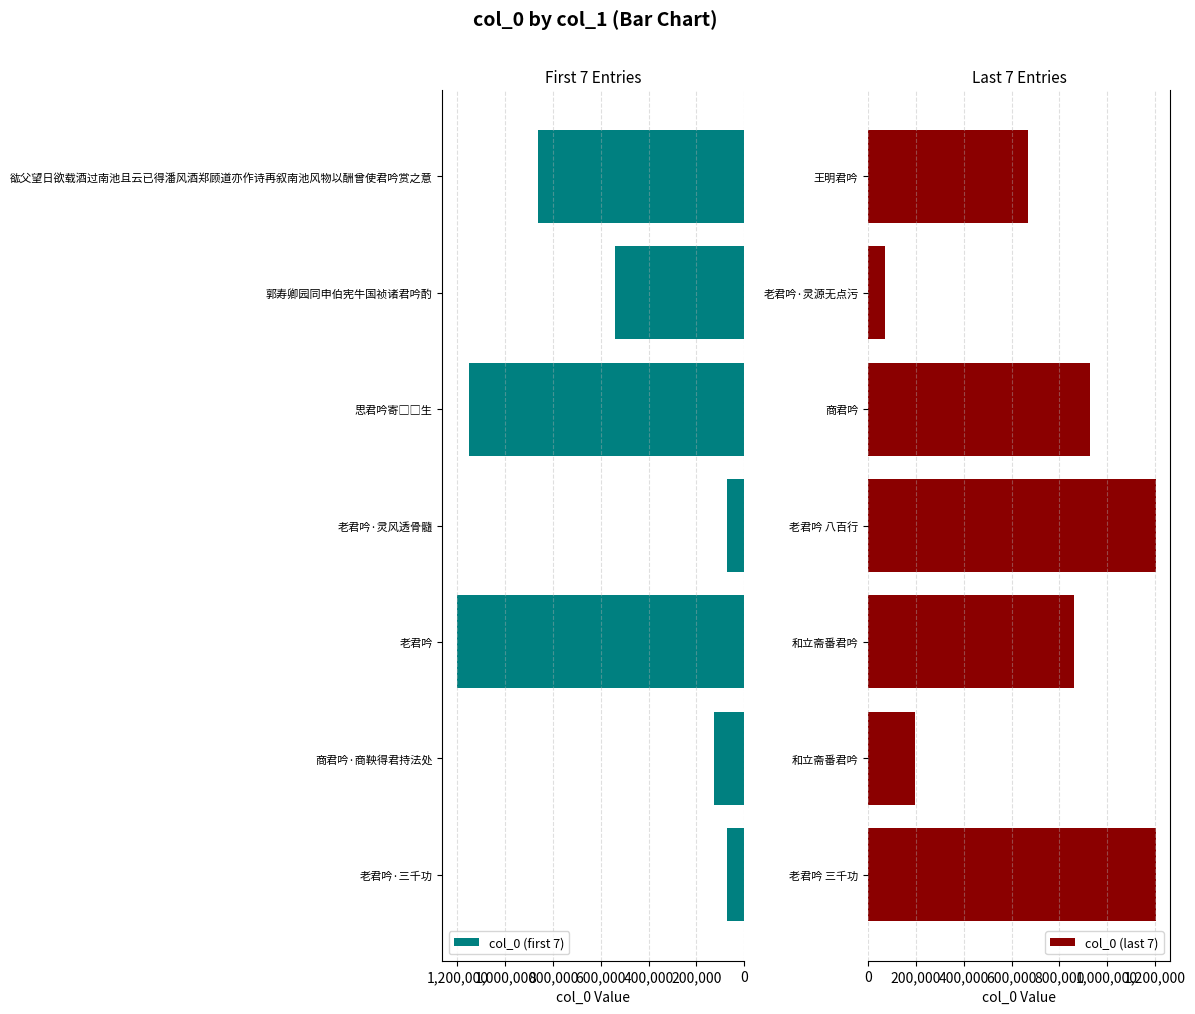

What is the difference between the second highest and second lowest values in the col_0 (first 7) series?

1082136